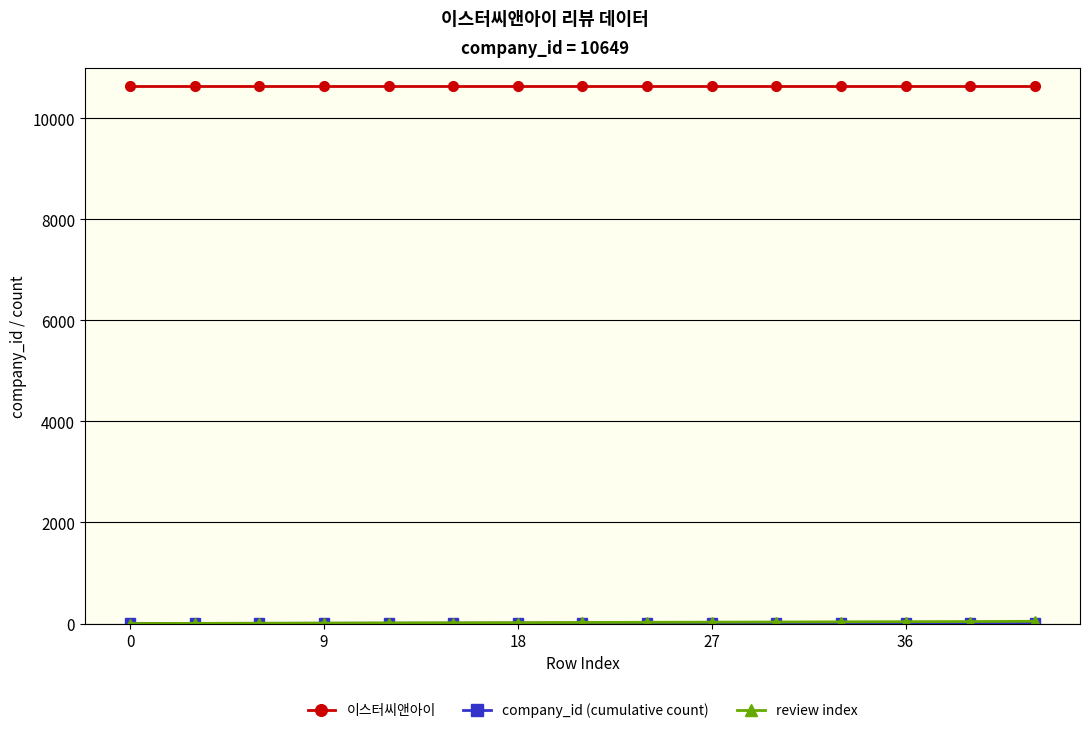

At how many categories does at least one series exceed 9817?

15